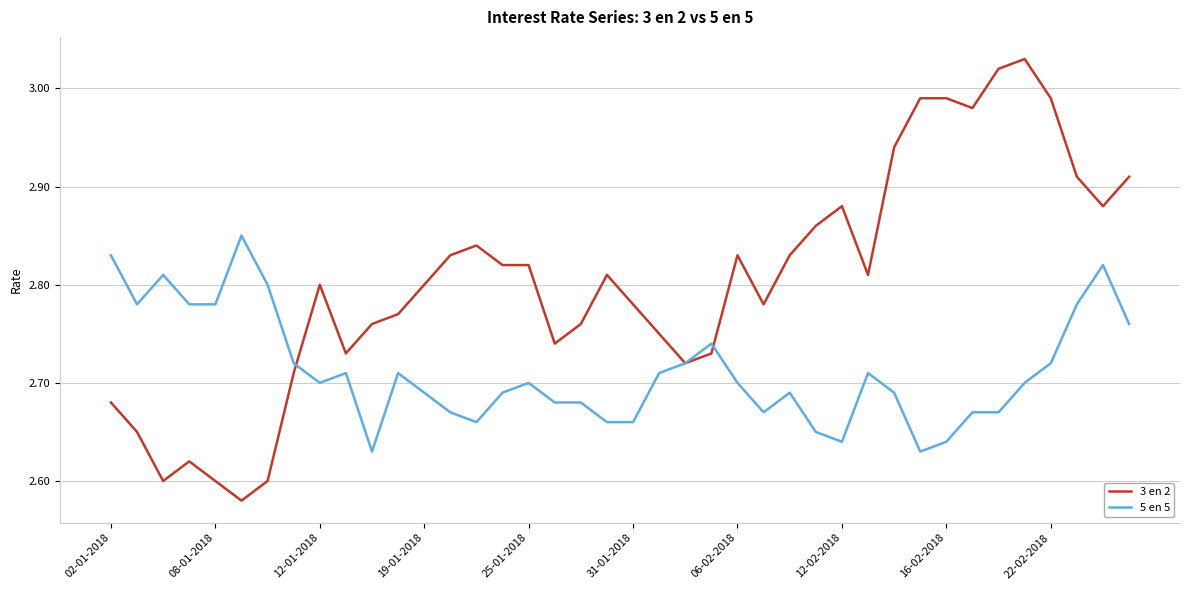

Which series has the widest spread of values?

3 en 2